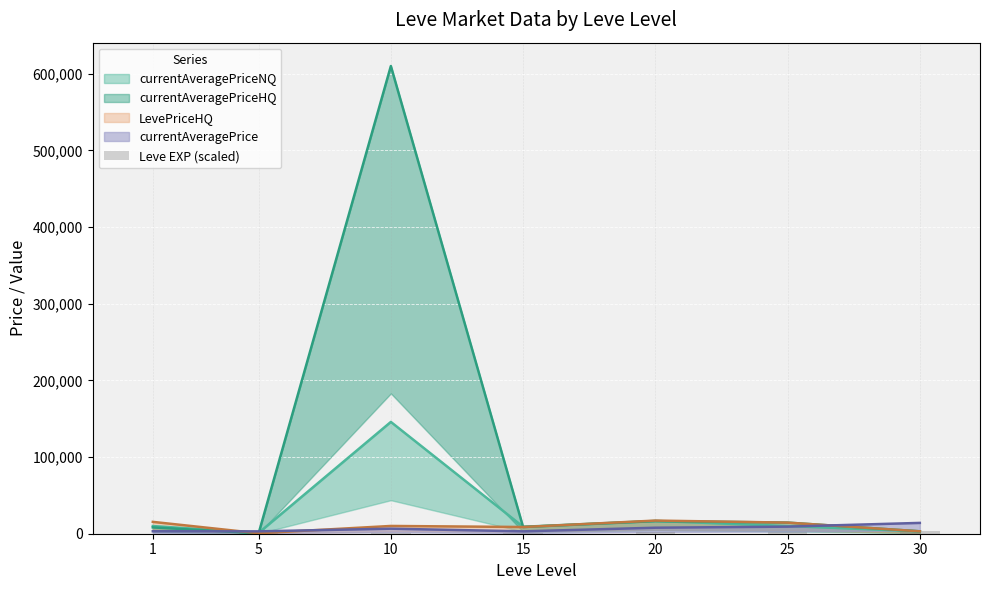

How many values are below 1380?

3